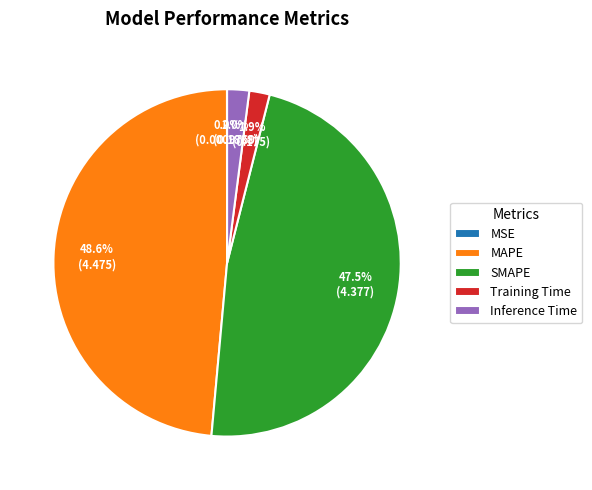

Which category has the biggest portion of the pie?

MAPE